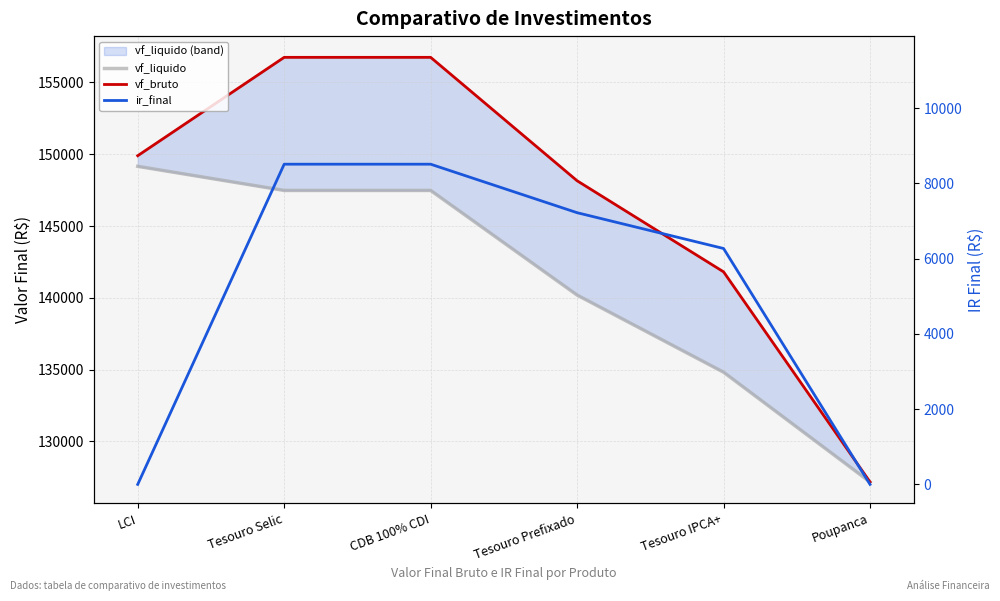

How many series are shown in this chart?

3